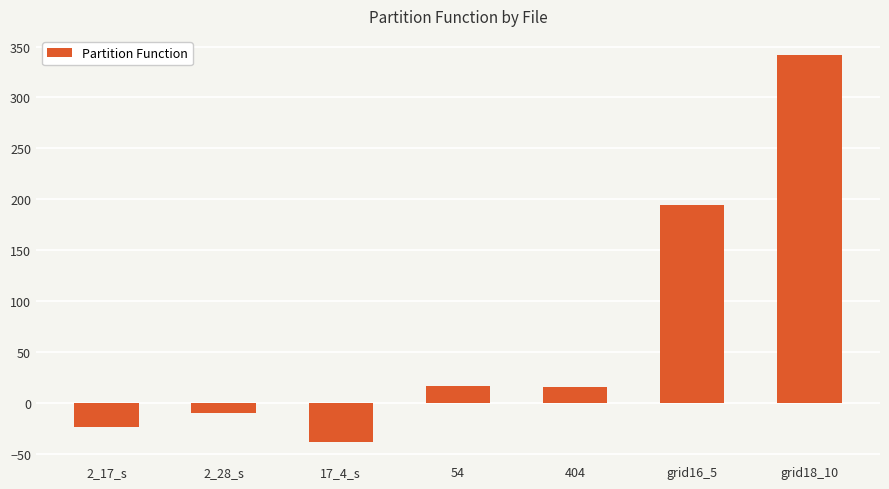

Where is the data nearest to the value 151?

grid16_5